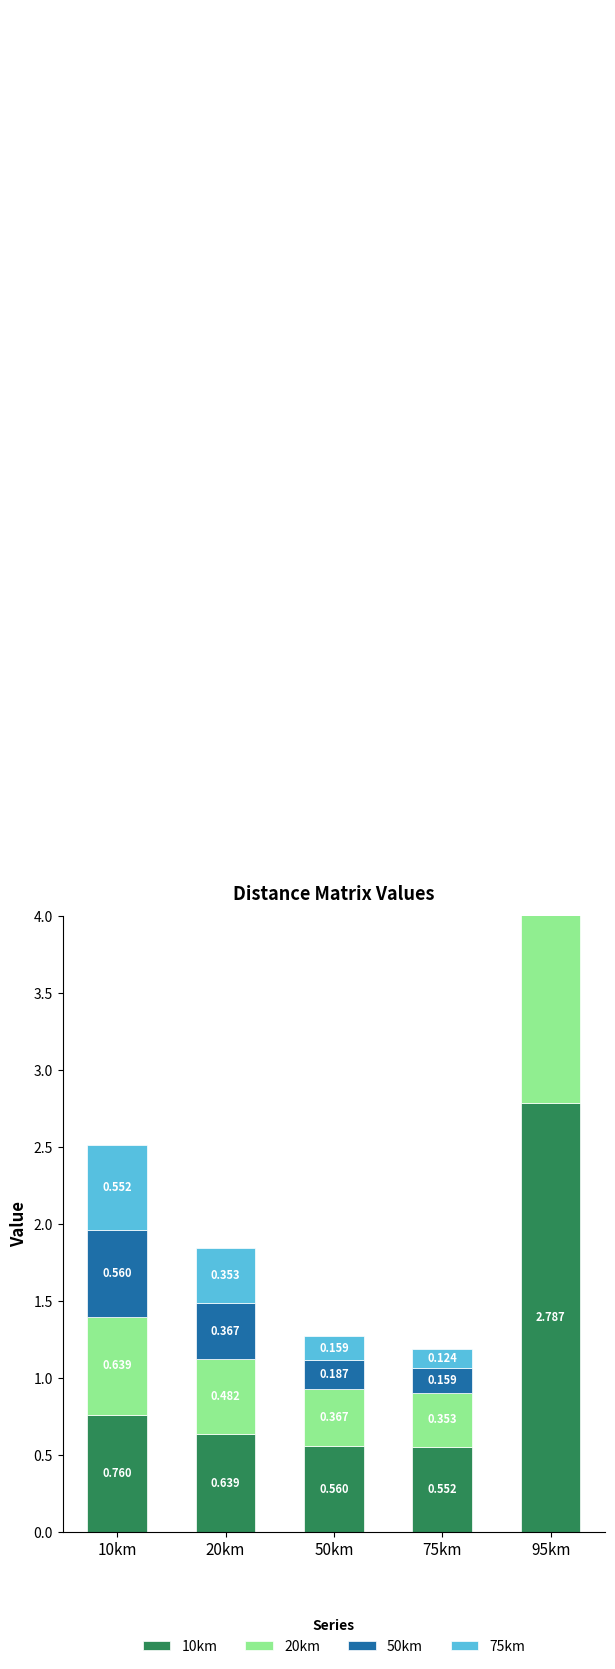

What is the sum of the 50km values at 75km and 20km?

0.5